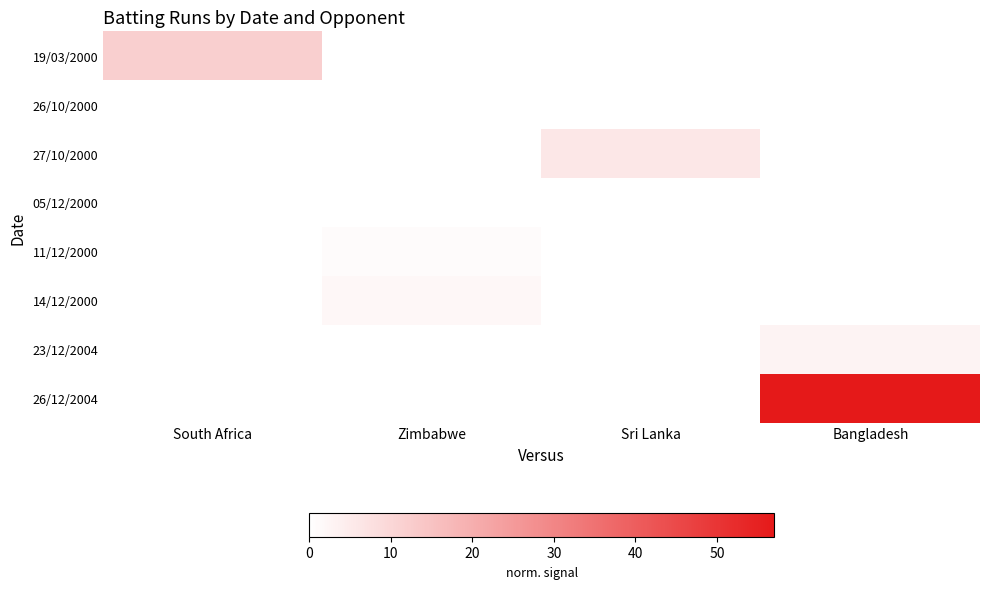

Reading right to left, extract all data points from this chart.

19/03/2000: Bangladesh=0	Sri Lanka=0	Zimbabwe=0	South Africa=12
26/10/2000: Bangladesh=0	Sri Lanka=0	Zimbabwe=0	South Africa=0
27/10/2000: Bangladesh=0	Sri Lanka=6	Zimbabwe=0	South Africa=0
05/12/2000: Bangladesh=0	Sri Lanka=0	Zimbabwe=0	South Africa=0
11/12/2000: Bangladesh=0	Sri Lanka=0	Zimbabwe=1	South Africa=0
14/12/2000: Bangladesh=0	Sri Lanka=0	Zimbabwe=2	South Africa=0
23/12/2004: Bangladesh=3	Sri Lanka=0	Zimbabwe=0	South Africa=0
26/12/2004: Bangladesh=57	Sri Lanka=0	Zimbabwe=0	South Africa=0